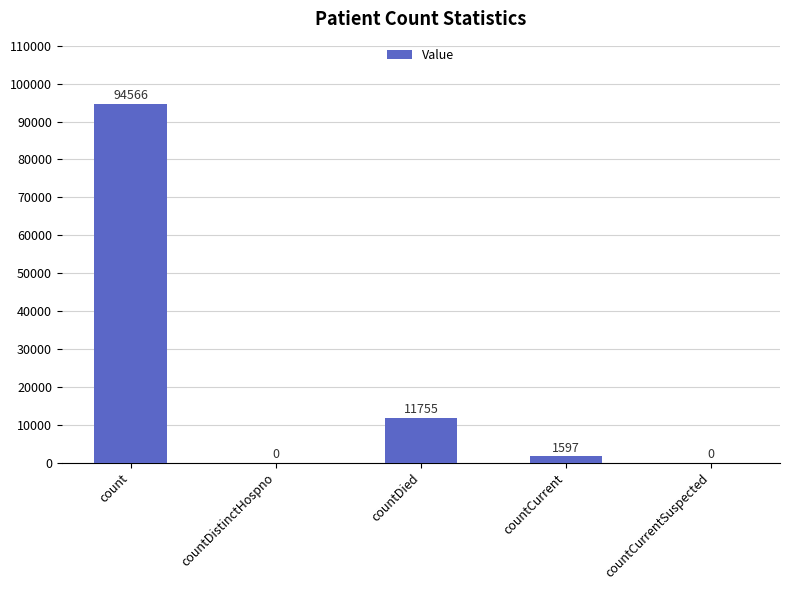

Reading left to right, list all the values displayed in this chart.

count=94566	countDistinctHospno=0	countDied=11755	countCurrent=1597	countCurrentSuspected=0